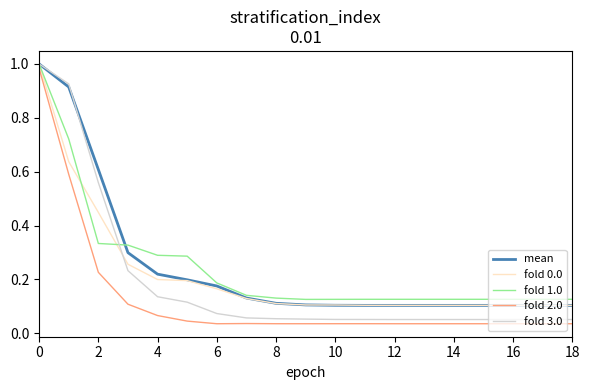

Does the chart have visible grid lines?

No